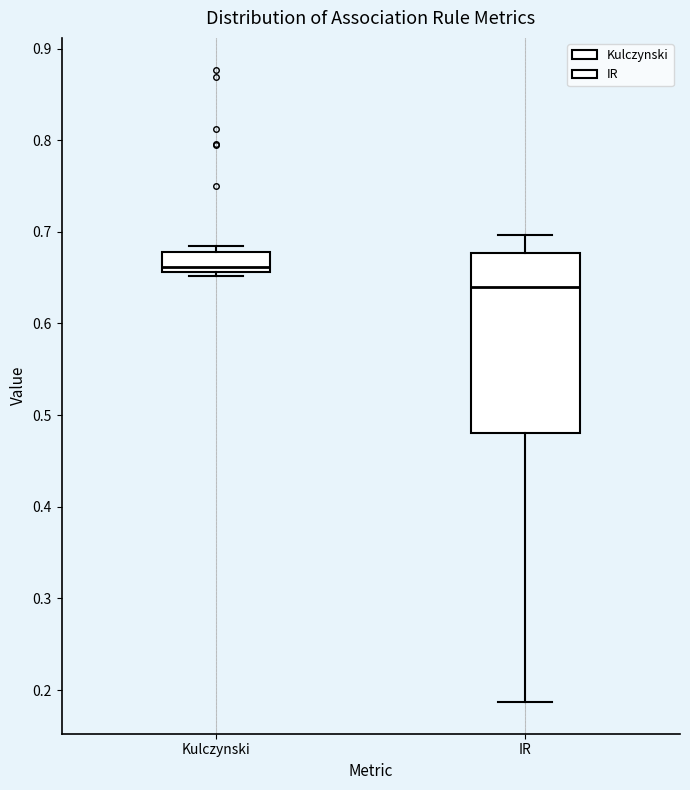

Which box's median line is the highest?

Kulczynski